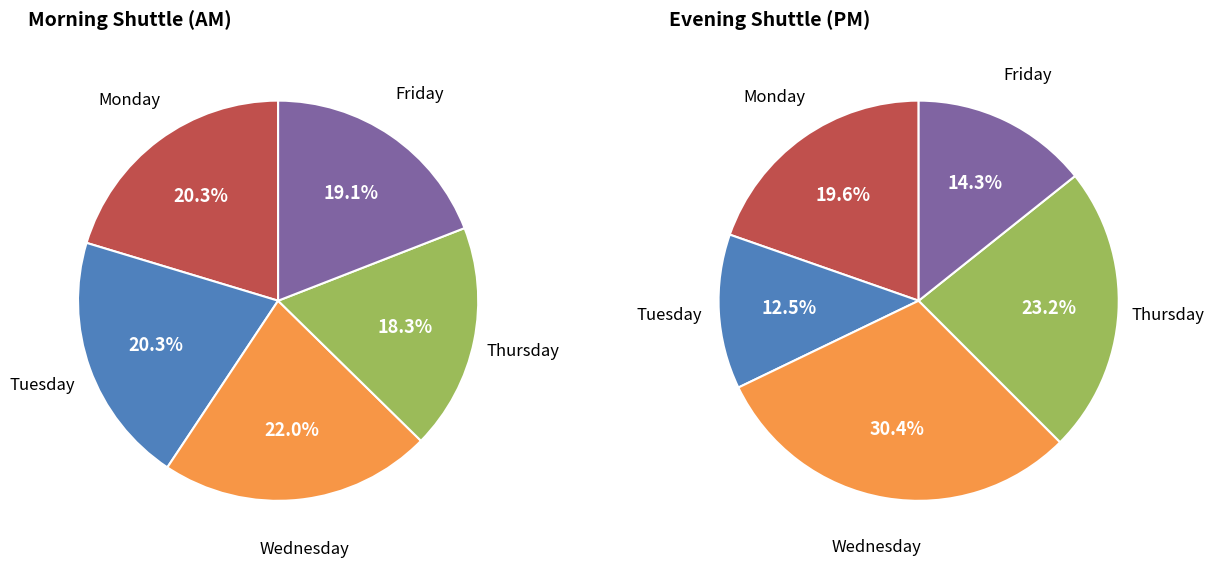

Count the number of slices in the pie.

5